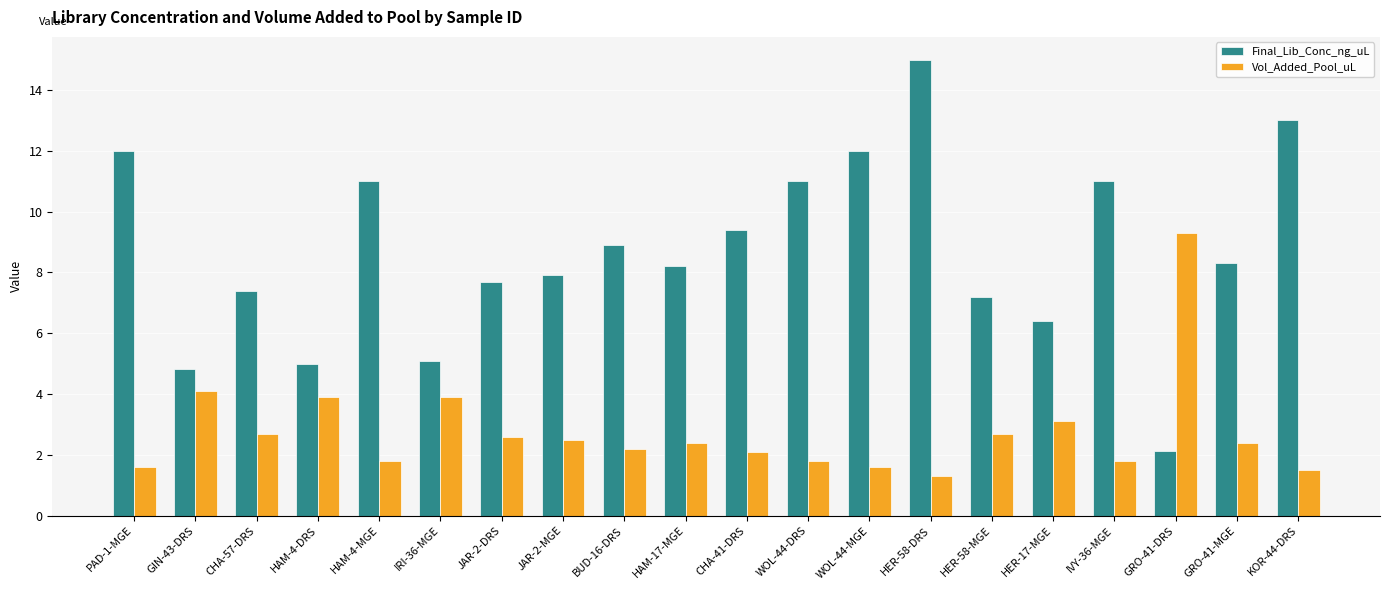

What is the label of the 18th bar from the left?

GRO-41-DRS